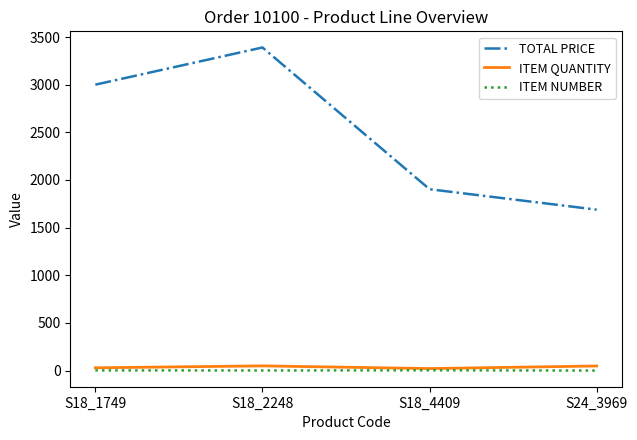

True or false: ITEM QUANTITY and TOTAL PRICE intersect in this chart.

False